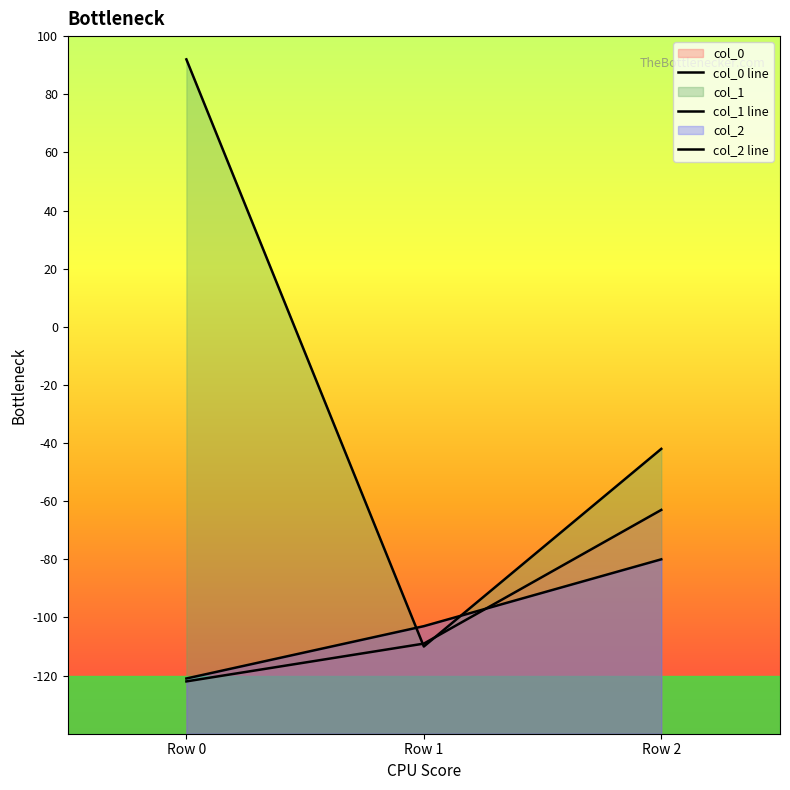

At which category is the sum across all series the highest?

Row 0